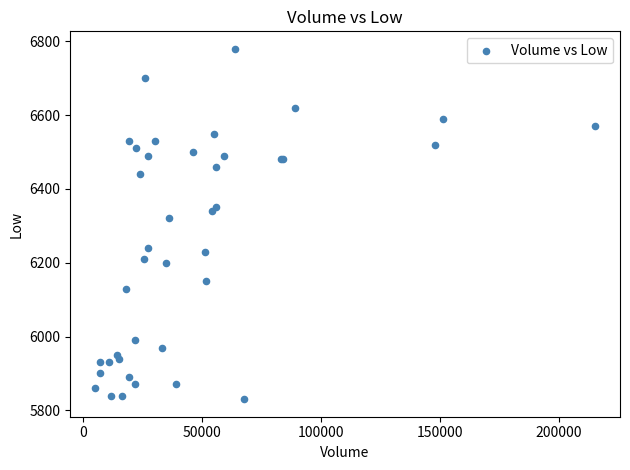

What Y value in the scatter plot is closest to 6305?

6320